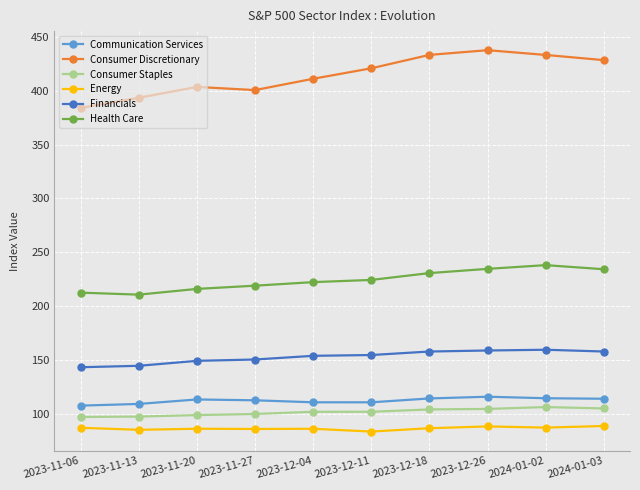

What is the average value of the Consumer Discretionary series?

414.7